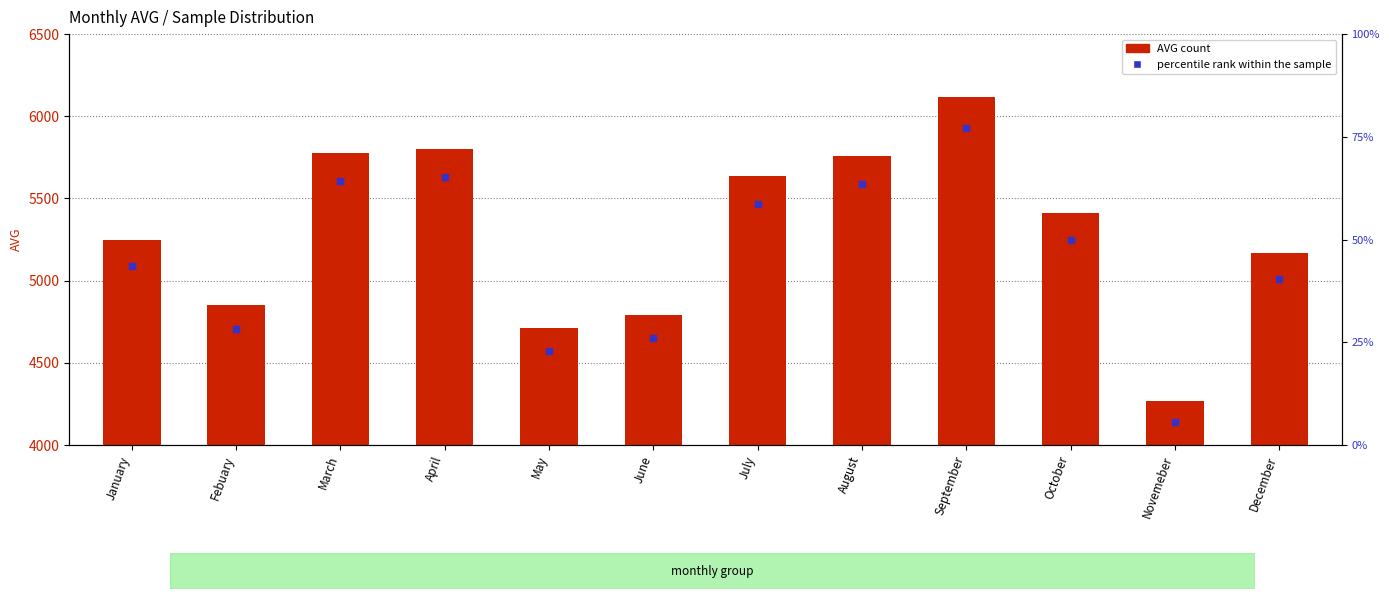

Reading left to right, what are all the values shown in this chart?

5246.1	4851.9	5777.6	5802.1	4711.5	4792.3	5638.2	5759.6	6114.6	5411.0	4268.8	5166.3